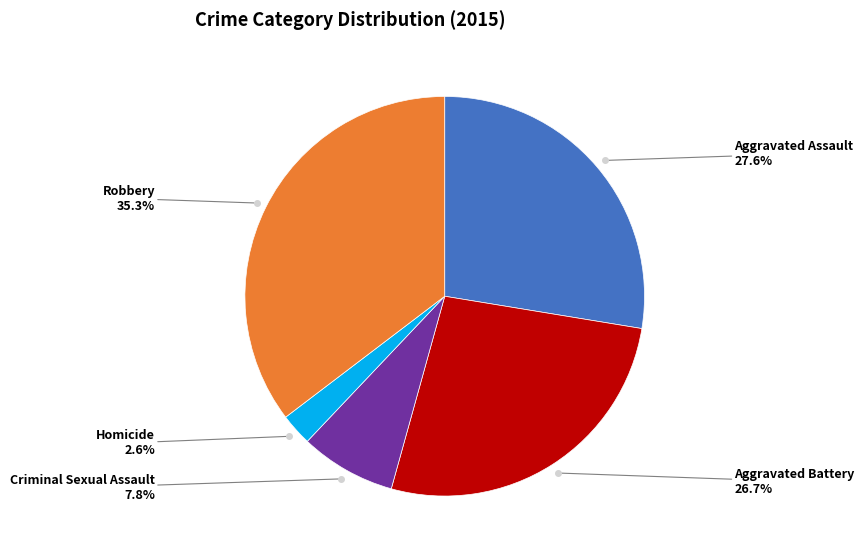

To the nearest percent, what percentage of the pie is Aggravated Battery?

27%